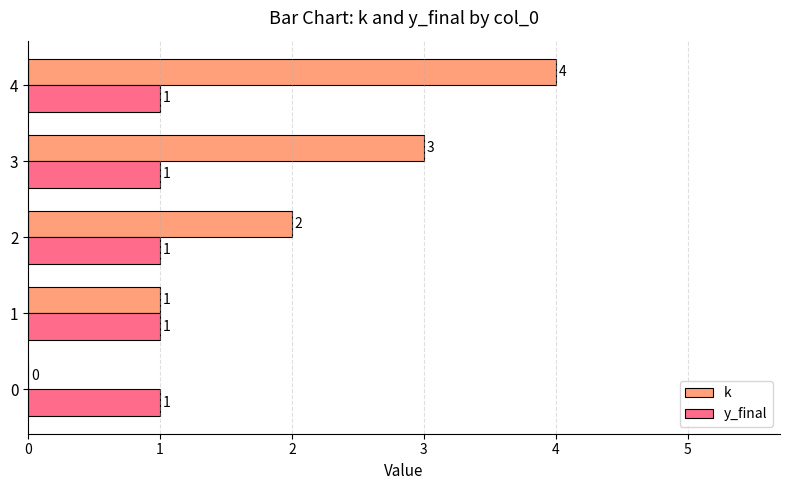

What is the spread (max minus min) of values at 1?

0